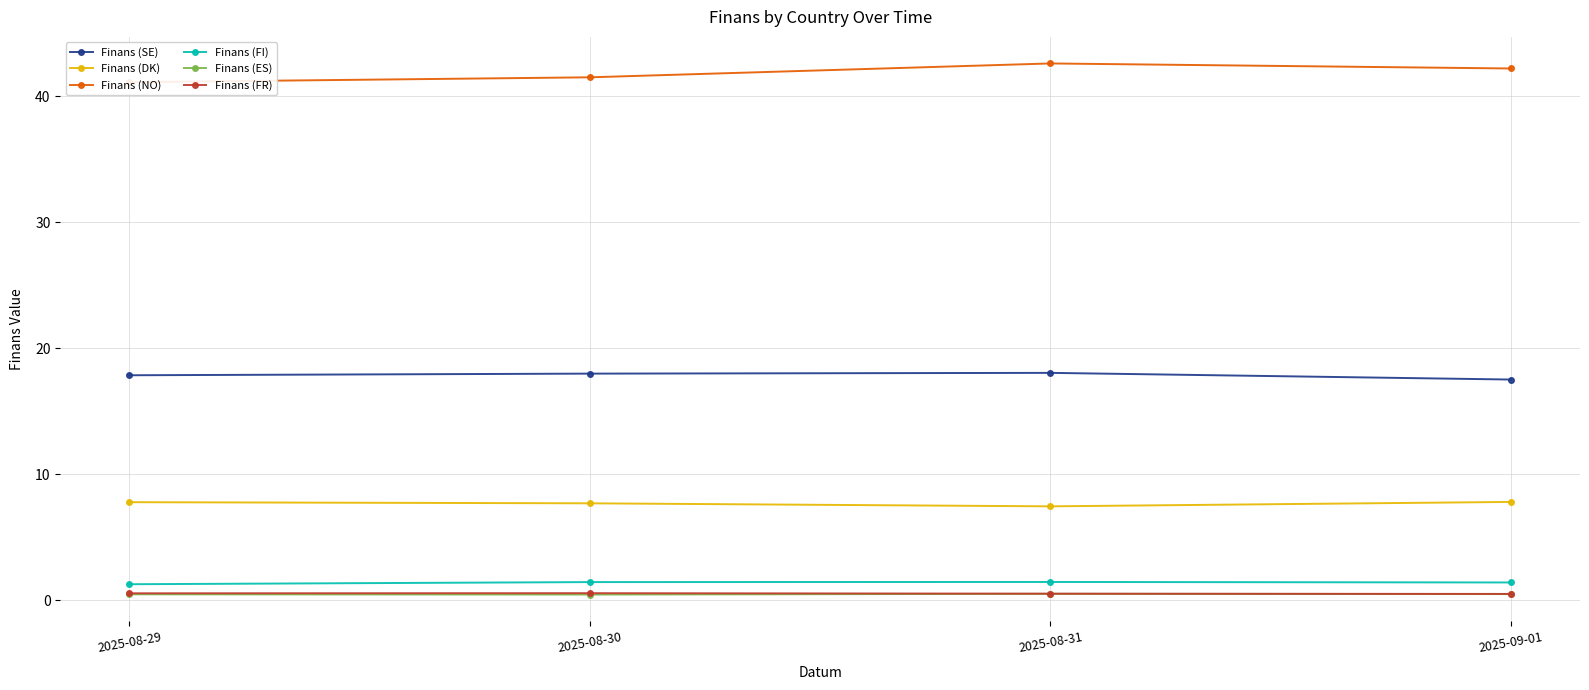

What is the minimum value shown in the chart?

0.5